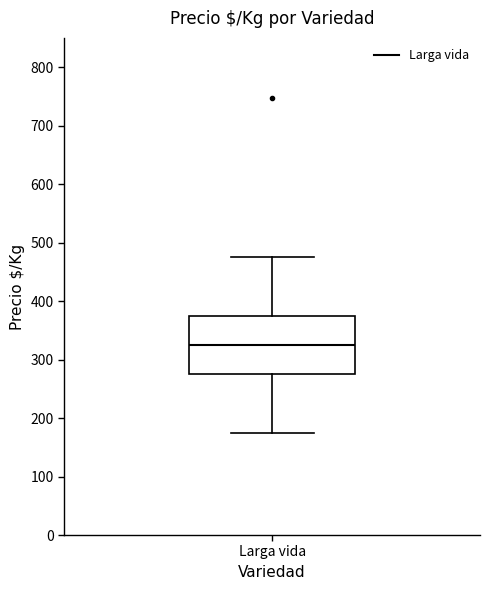

Transcribe this box plot: give where the median line is, the range the box spans, and where the two whiskers end, as read against the y-axis. The values are not printed on the chart, so give them approximately, as read against the axis.

median 330, box 280 to 380, whiskers 180 to 480